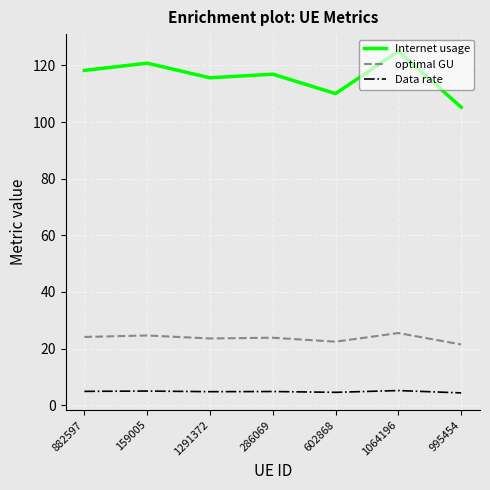

What is the difference between the highest and lowest values at 1064196?

119.8